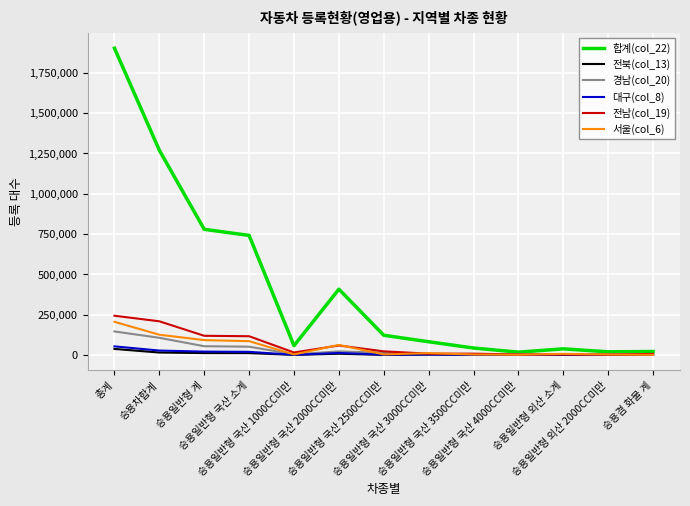

What is the sum of the 서울(col_6) values at 승용겸 화물 계 and 승용일반형 국산 2500CC미만?

3640